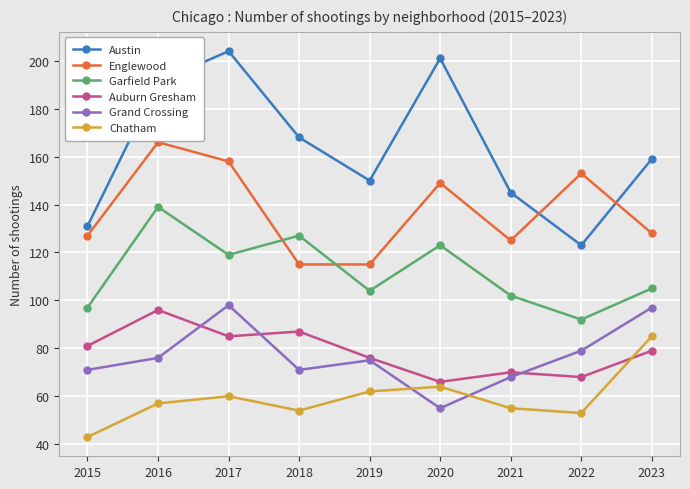

How many series are shown in this chart?

6